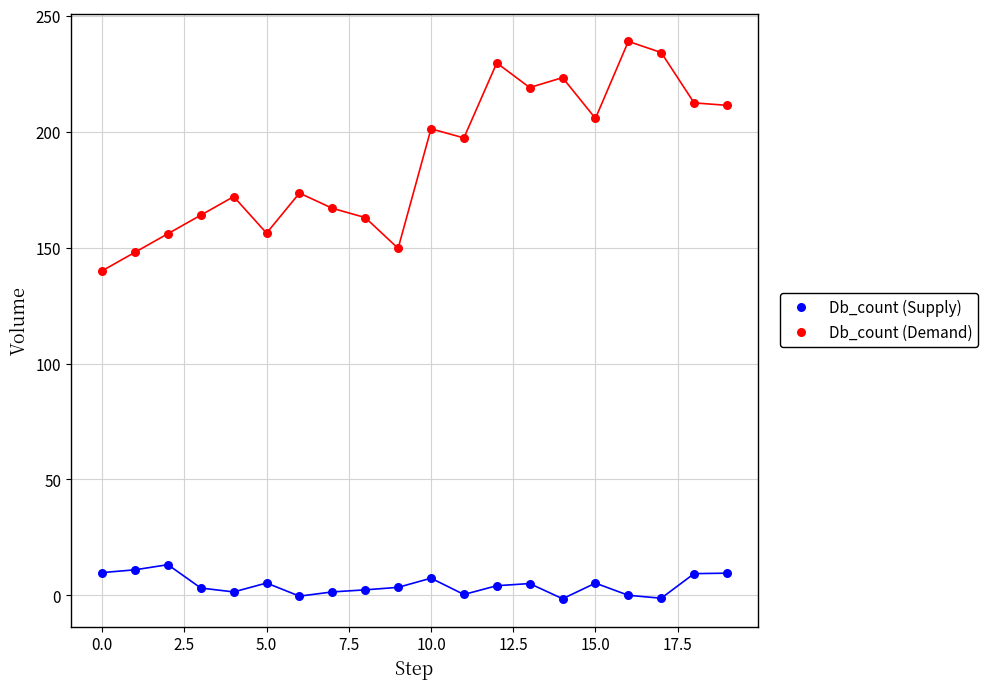

Which series reaches the maximum Y coordinate?

Db_count (Demand)